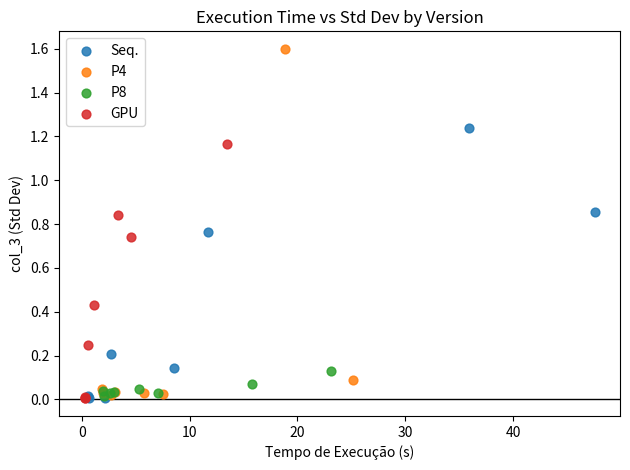

Which series has the widest spread of Y values?

P4